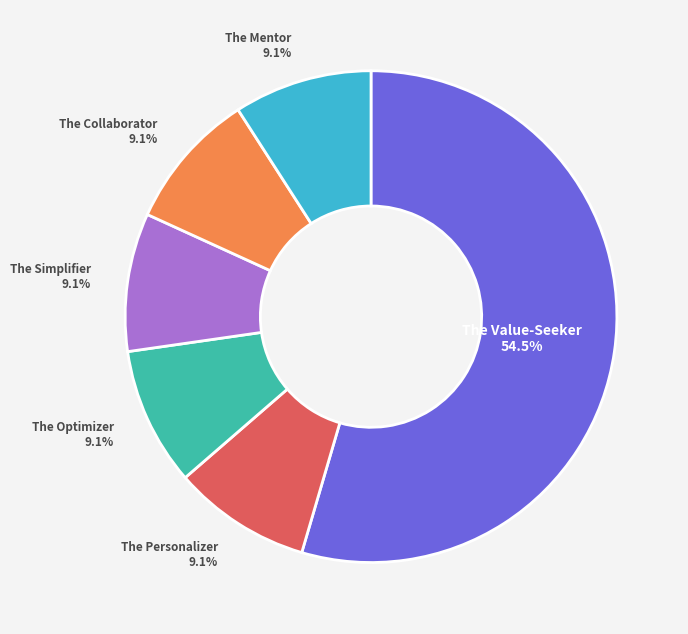

Is there a majority slice in this chart?

Yes